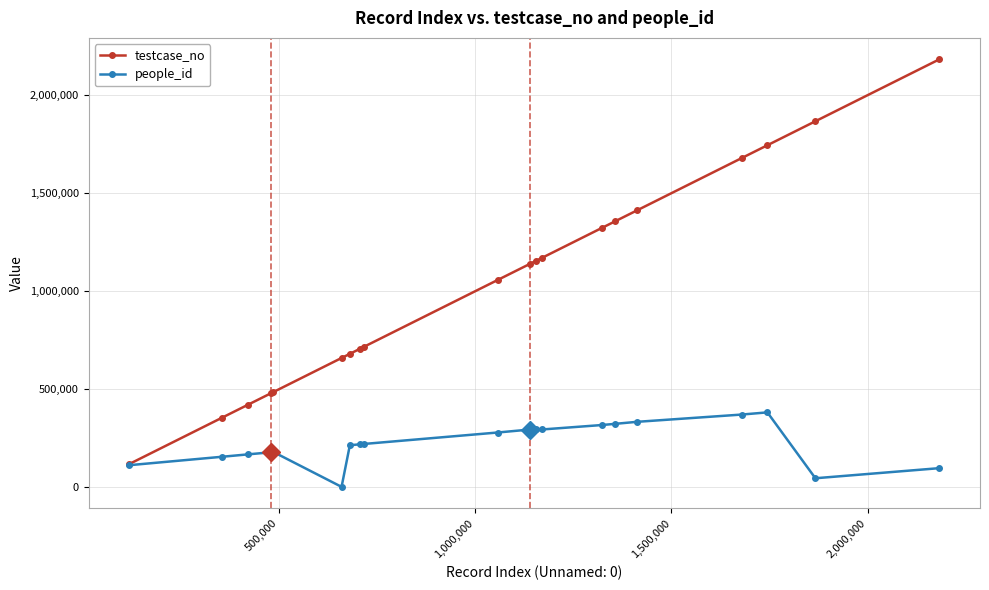

What is the average value of the testcase_no series?

1035629